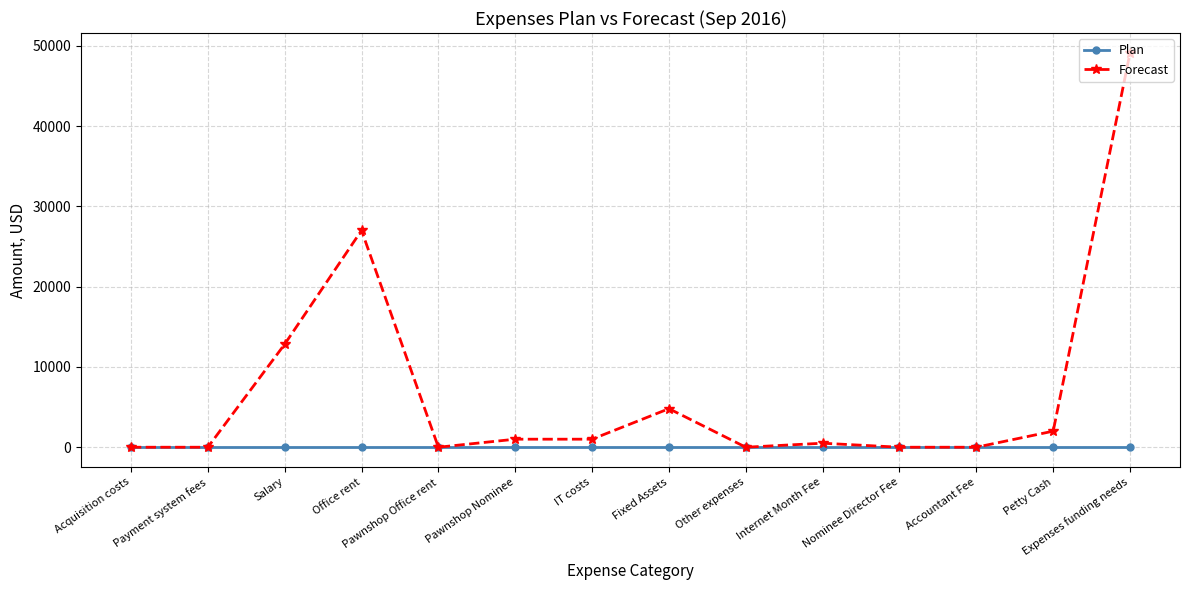

Which category has the highest value across all series?

Expenses funding needs